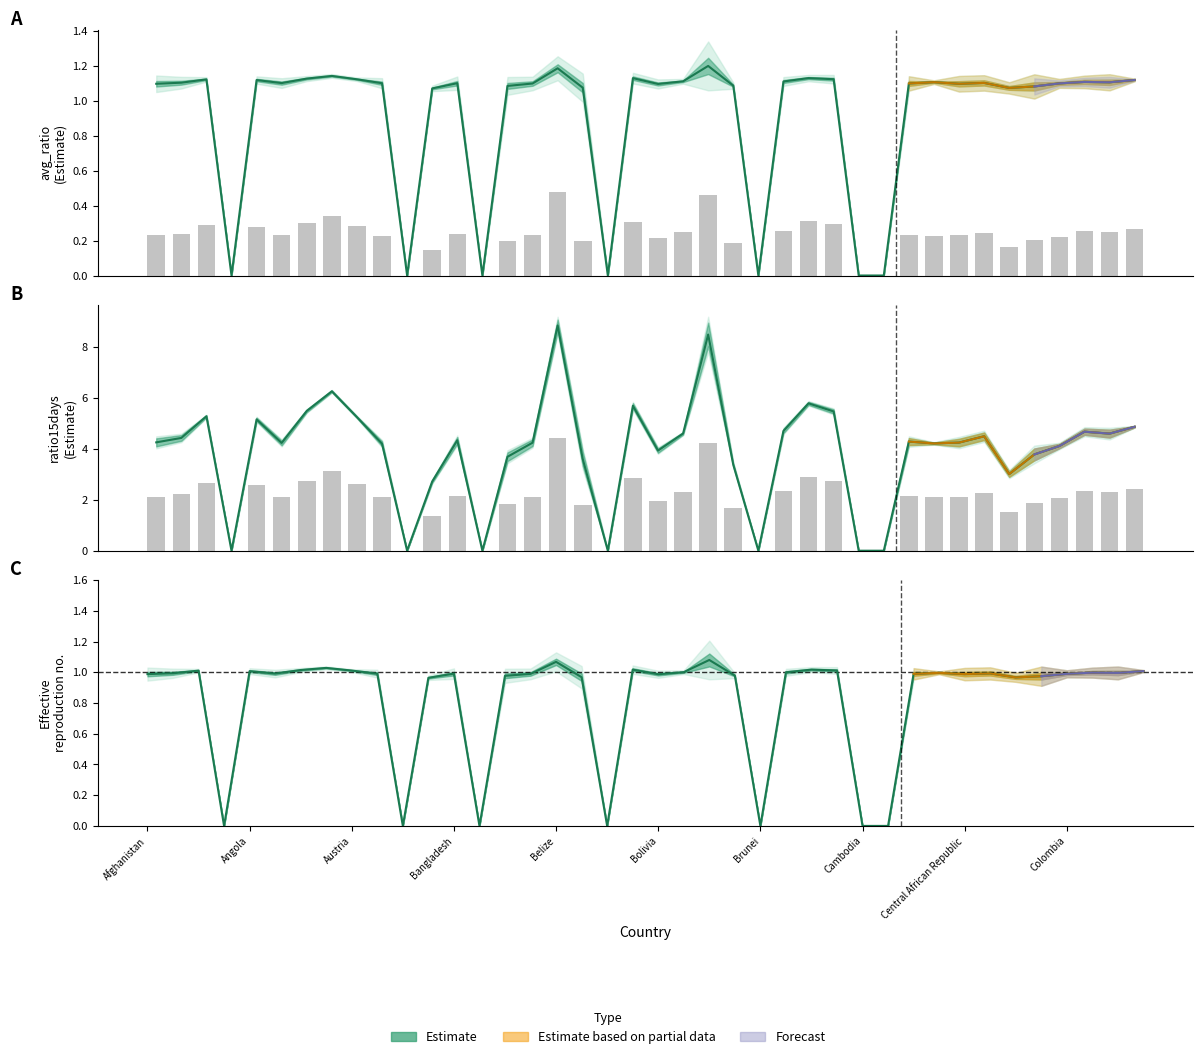

Which label corresponds to the largest value in the chart?

Belize